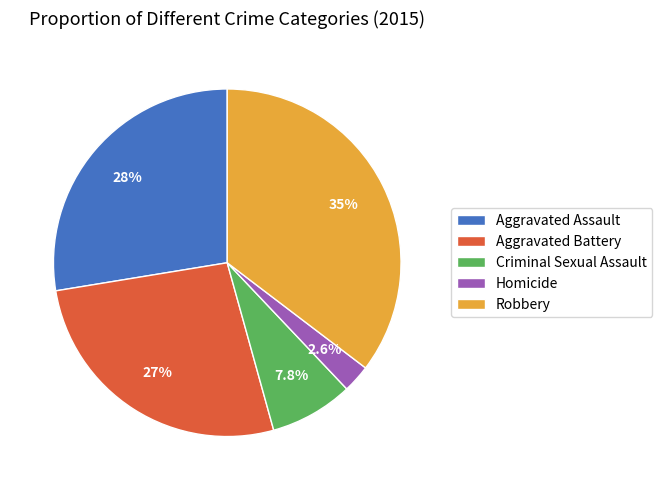

What percentage is NOT represented by Criminal Sexual Assault?

92.2%